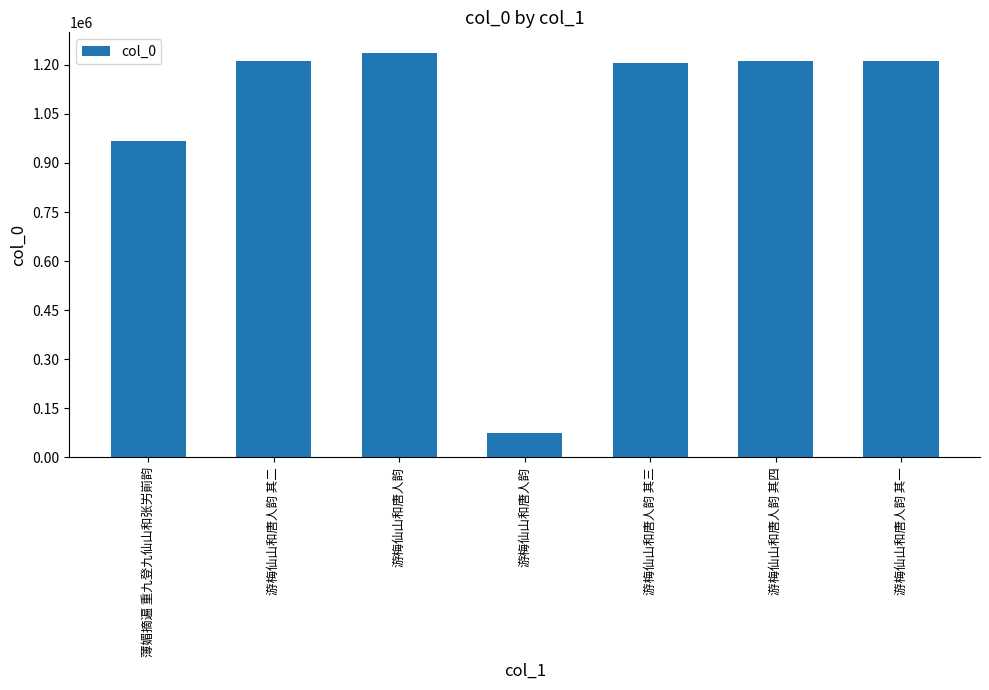

Which label corresponds to the smallest value in the chart?

游梅仙山和唐人韵